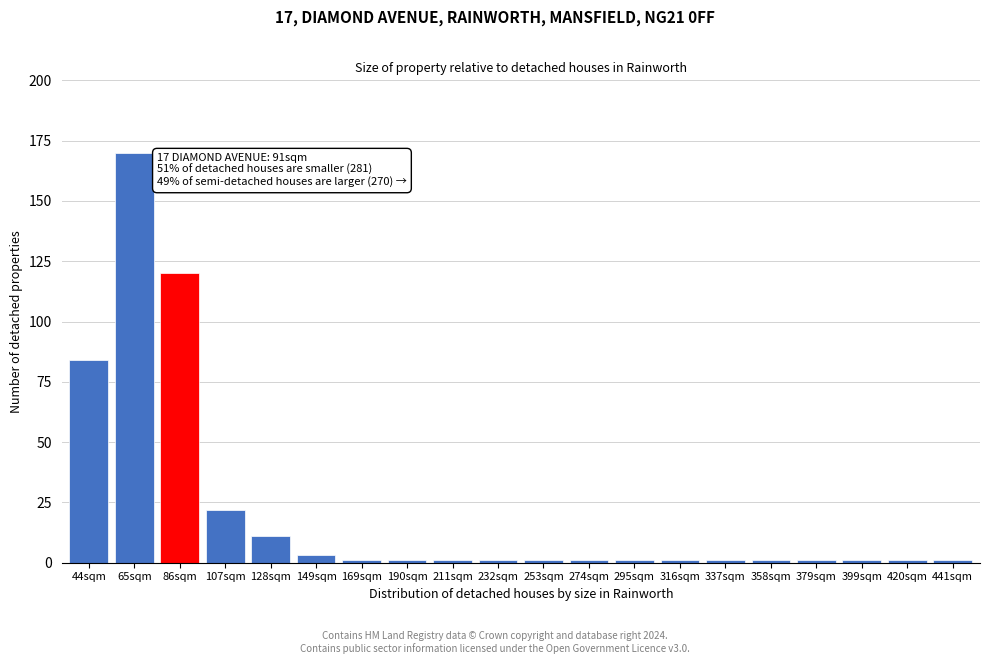

Reading left to right, list all the values displayed in this chart.

44sqm=84	65sqm=170	86sqm=120	107sqm=22	128sqm=11	149sqm=3	169sqm=1	190sqm=1	211sqm=1	232sqm=1	253sqm=1	274sqm=1	295sqm=1	316sqm=1	337sqm=1	358sqm=1	379sqm=1	399sqm=1	420sqm=1	441sqm=1